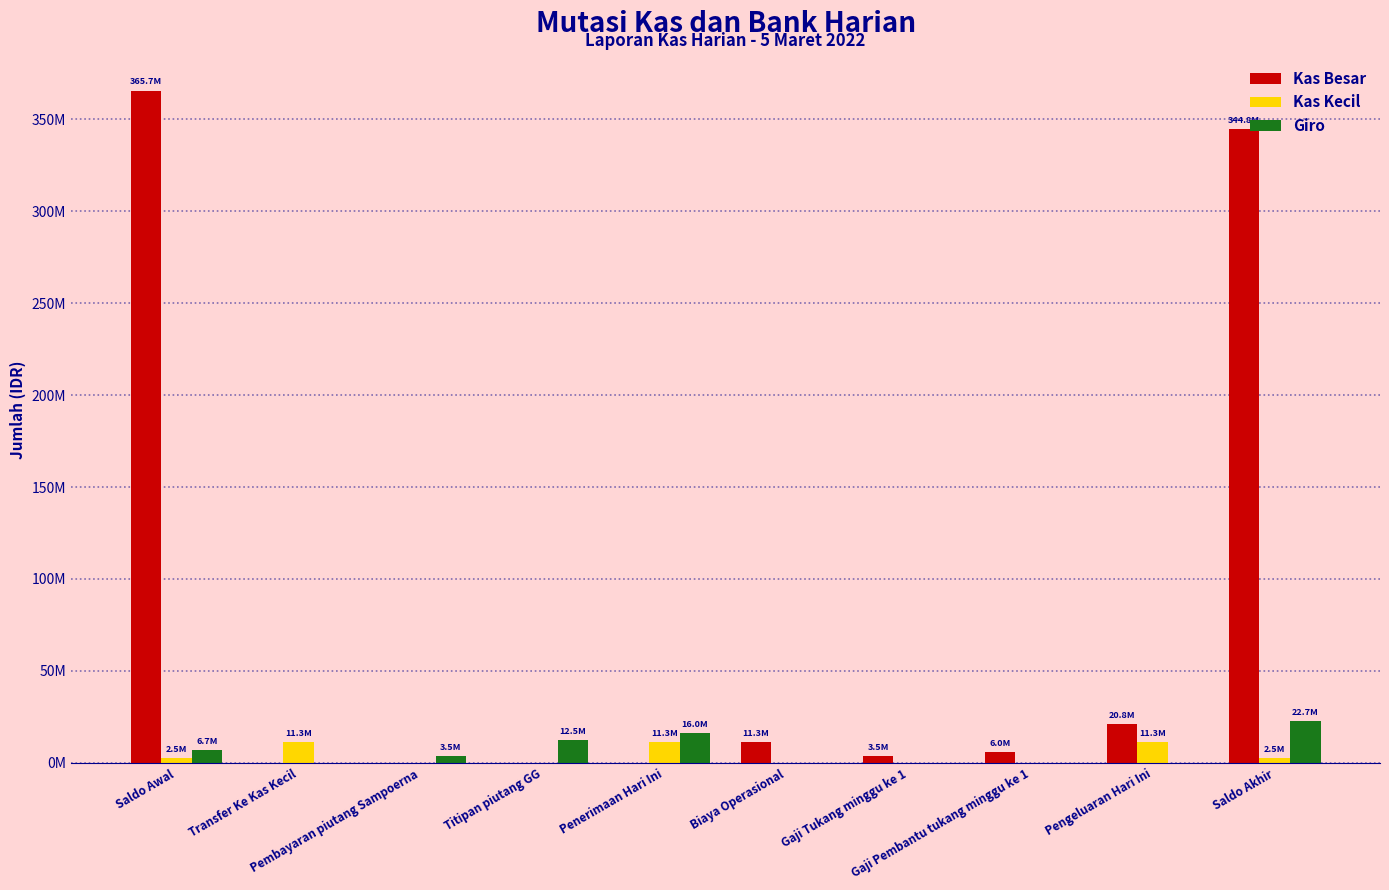

Rank the categories by Giro value from lowest to highest.

Transfer Ke Kas Kecil, Biaya Operasional, Gaji Tukang minggu ke 1, Gaji Pembantu tukang minggu ke 1, Pengeluaran Hari Ini, Pembayaran piutang Sampoerna, Saldo Awal, Titipan piutang GG, Penerimaan Hari Ini, Saldo Akhir